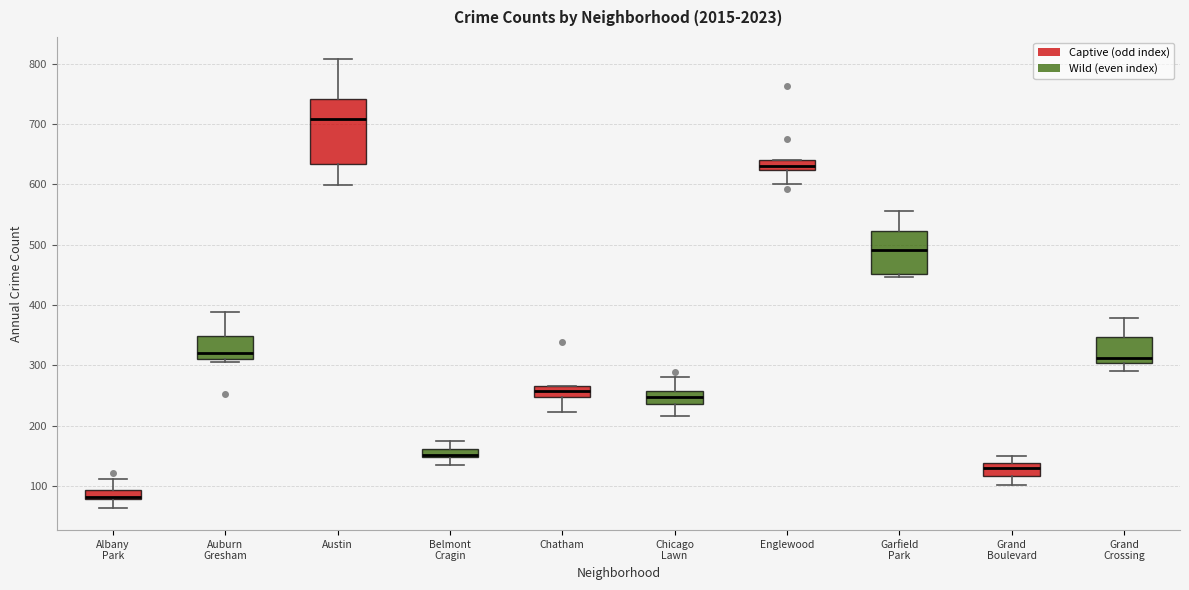

Which box is the tallest, from its lower edge to its upper edge?

Austin